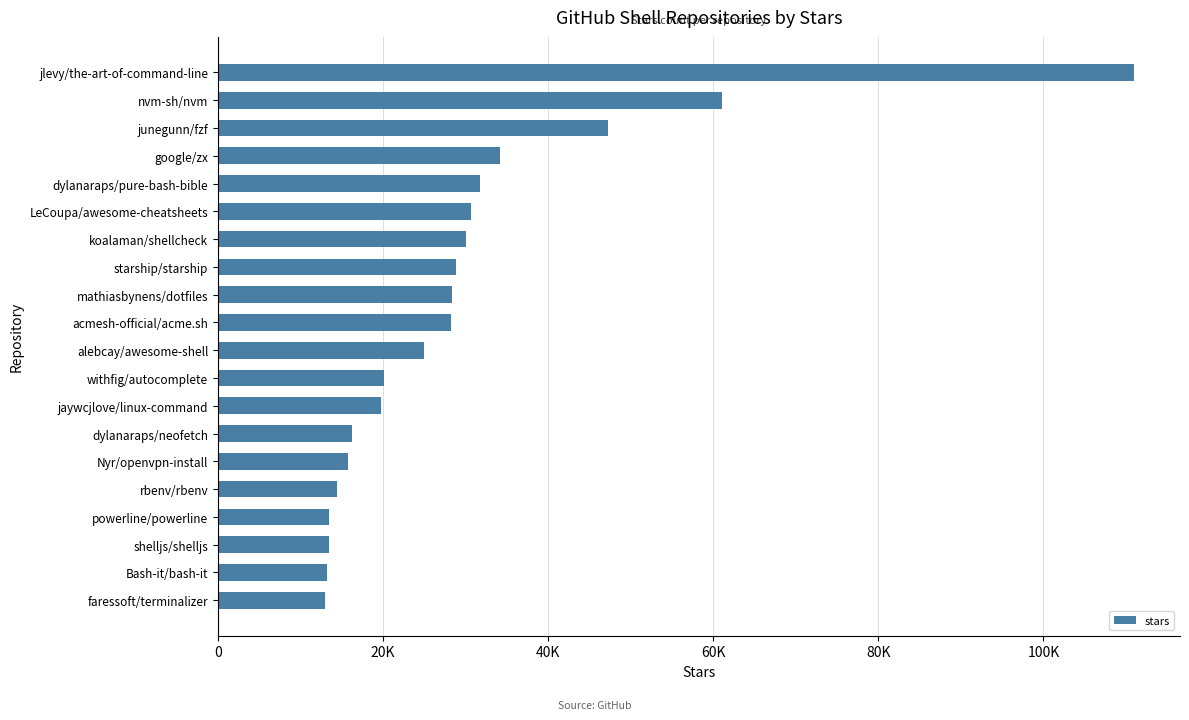

Does the chart contain any negative values?

No